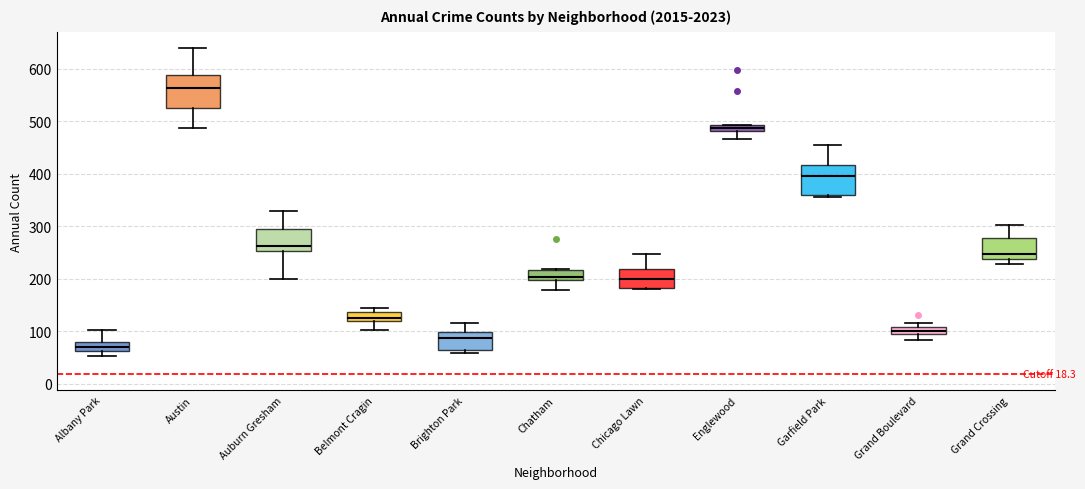

Which box has the highest median line?

Austin